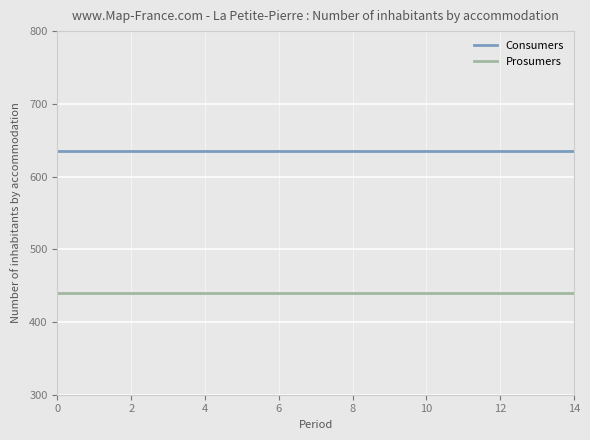

Reading left to right, what are all the values shown in this chart?

Consumers: 635	635	635	635	635	635	635	635	635	635	635	635	635	635	635
Prosumers: 440	440	440	440	440	440	440	440	440	440	440	440	440	440	440